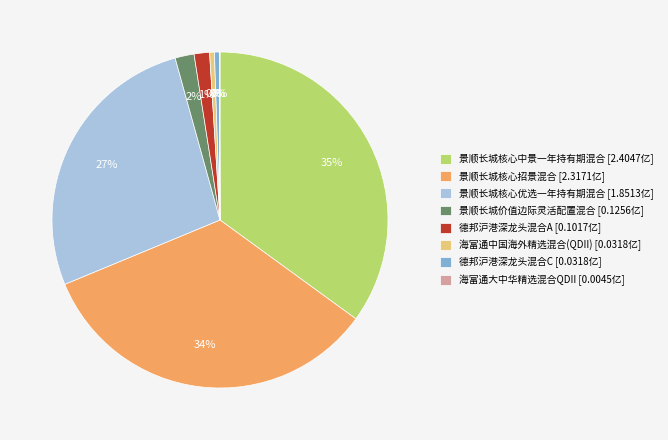

Is there a majority slice in this chart?

No